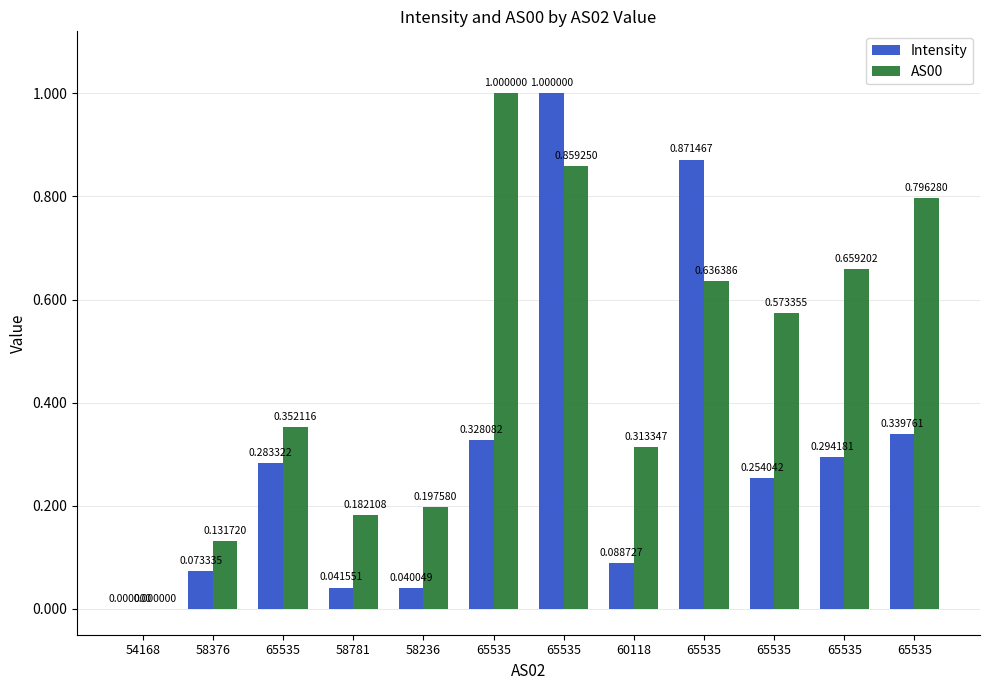

At which label does AS00 reach its peak?

65535